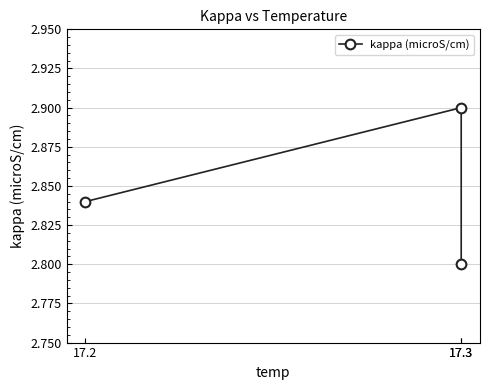

Reading right to left, what are all the values shown in this chart?

17.3=2.8	17.3=2.9	17.2=2.8